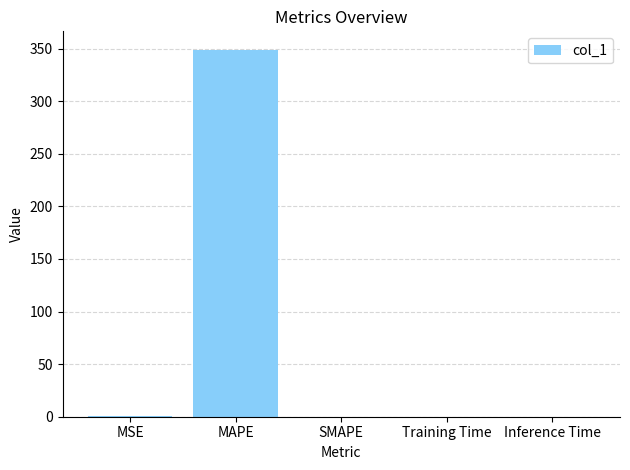

Count the number of categories in the chart.

5